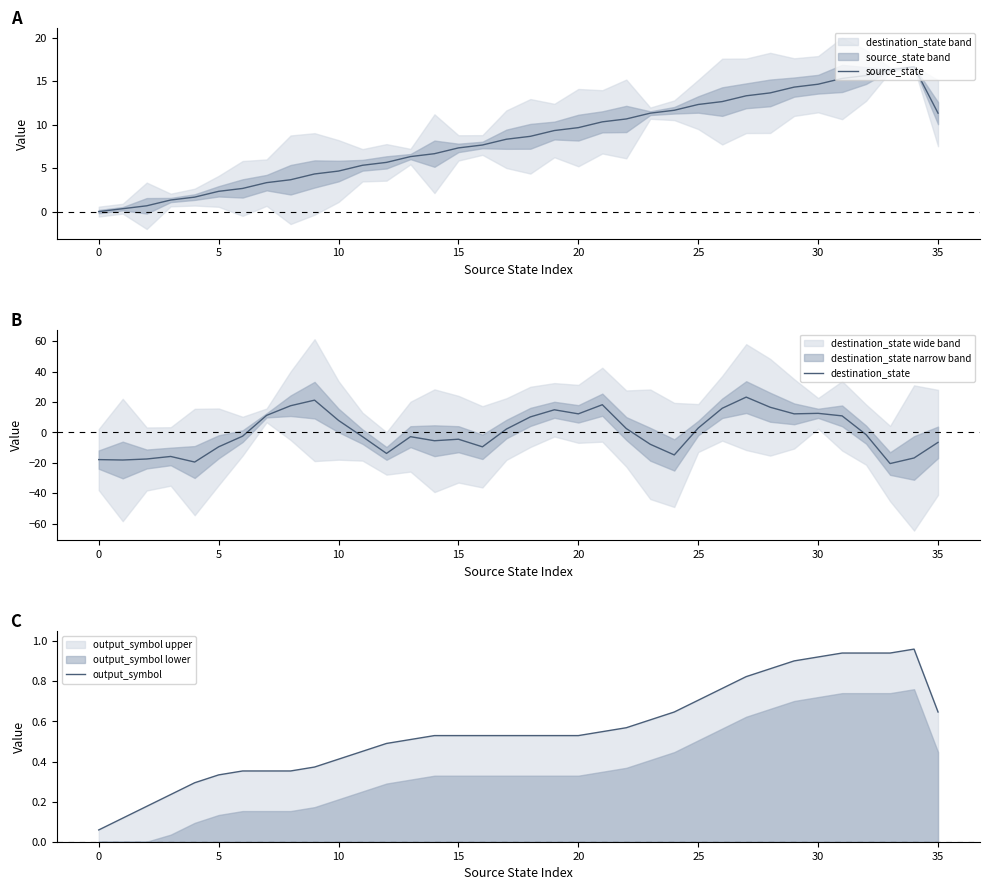

Between 25 and 33, which series saw the biggest shift?

destination_state